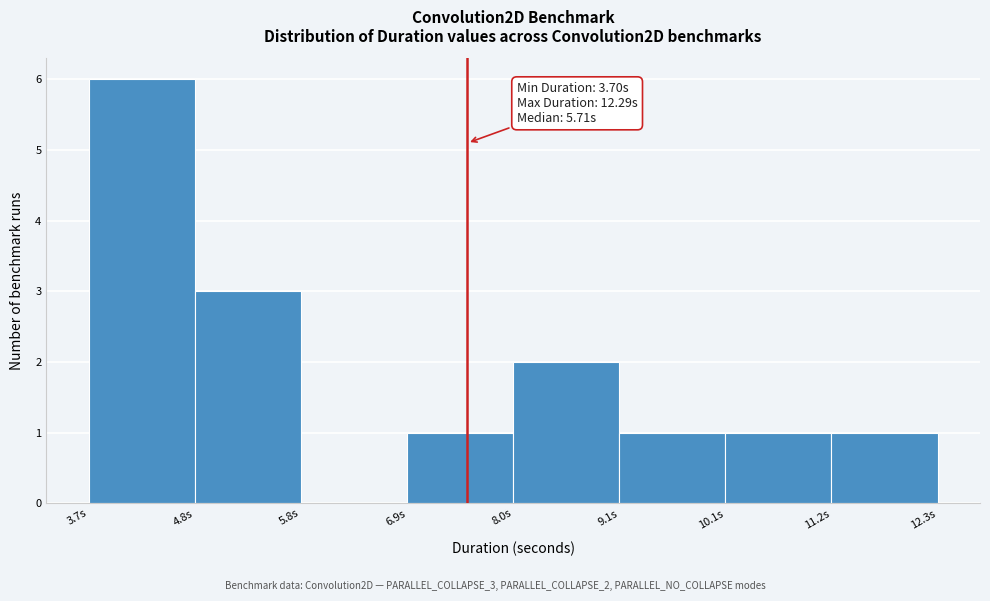

Over which range of the x-axis is the bar tallest?

3.6 to 4.8